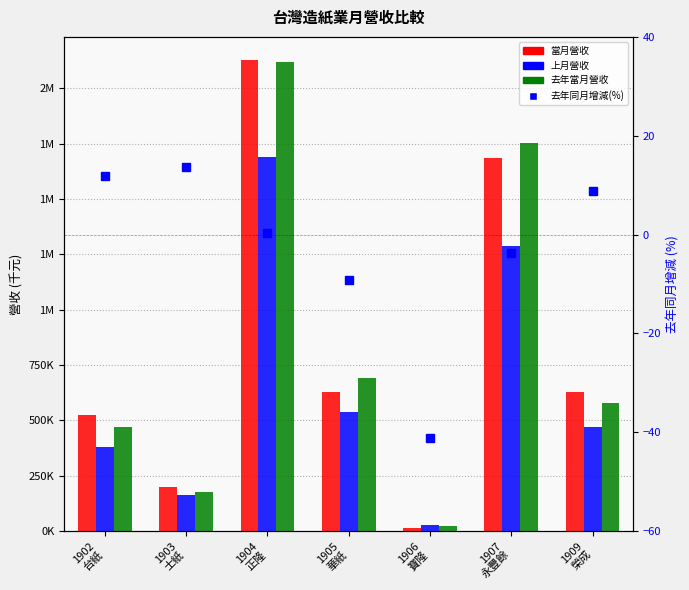

What is the difference between the maximum and minimum values in the 當月營收 series?

2111835.0